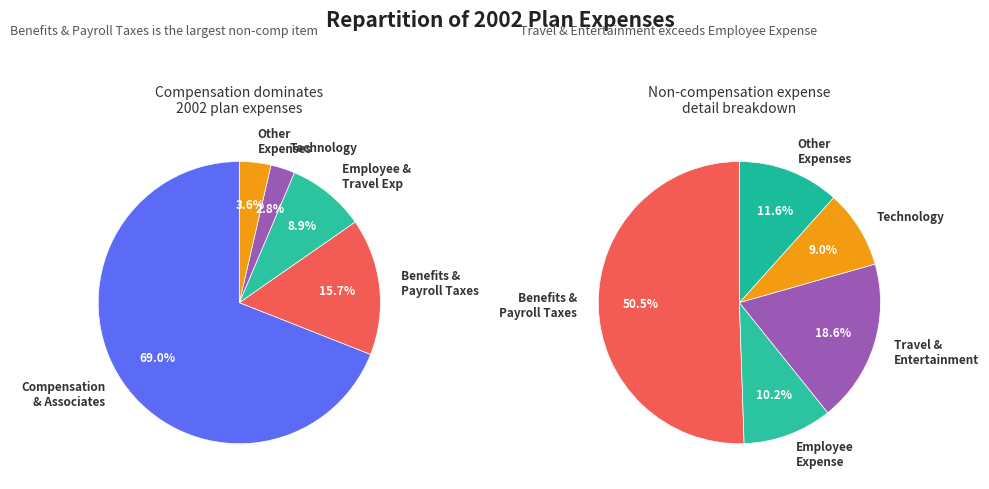

Which category has the biggest portion of the pie?

Compensation